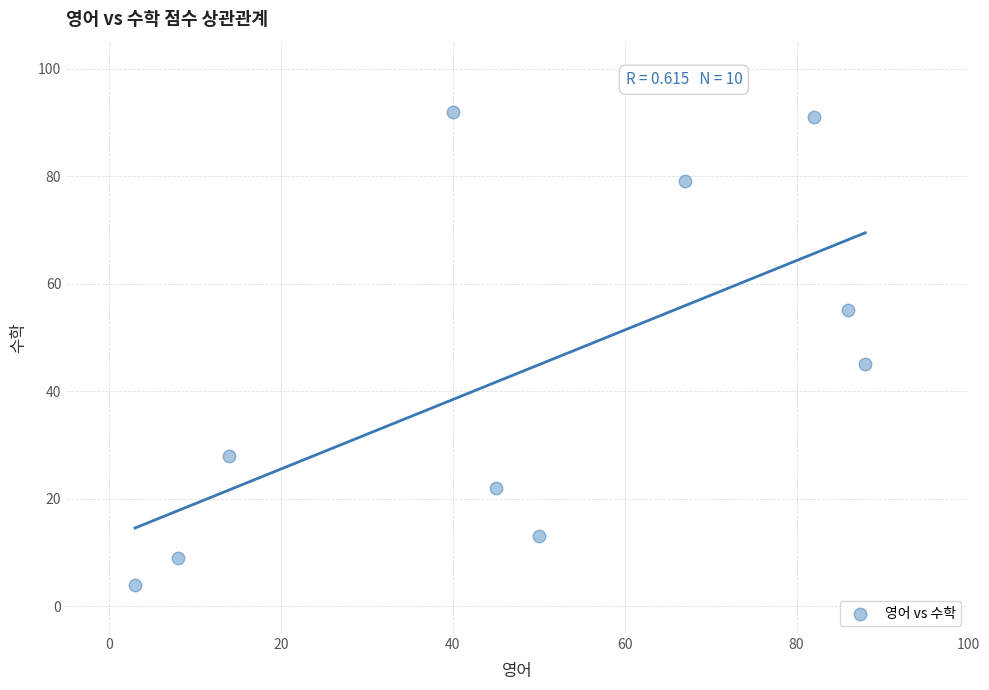

What Y value in the scatter plot is closest to 48?

45